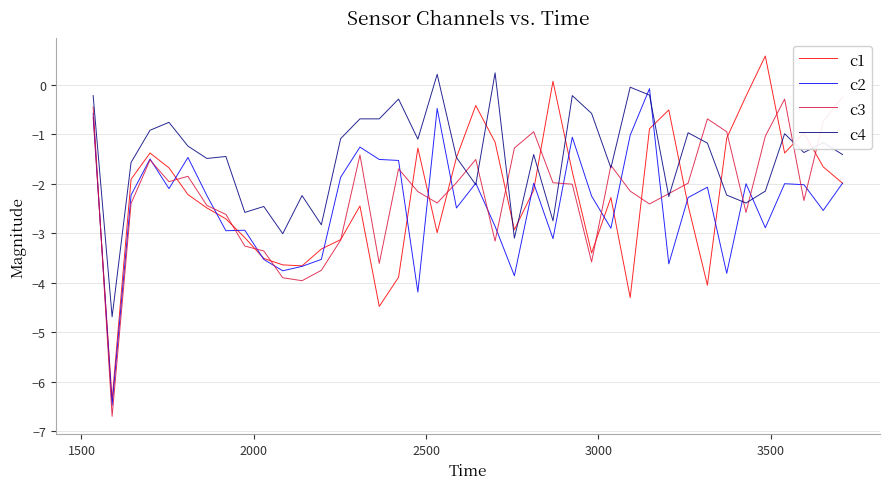

What is the highest value of the c1 series?

0.6